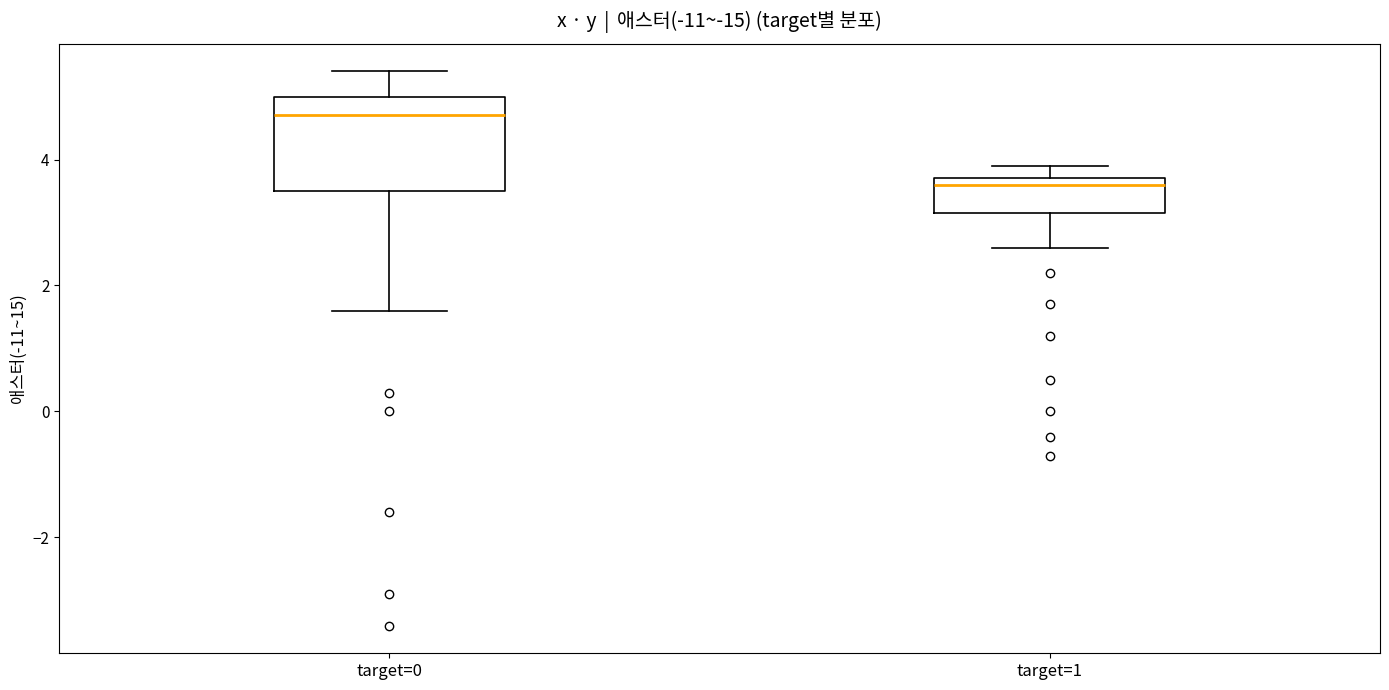

Reading left to right, read every box against the y-axis: the position of its median line, the range the box covers, and the ends of its whiskers. The values are not printed on the chart, so give them approximately, as read against the axis.

target=0: median 4.8, box 3.6 to 5.0, whiskers 1.6 to 5.4
target=1: median 3.6, box 3.2 to 3.8, whiskers 2.6 to 4.0